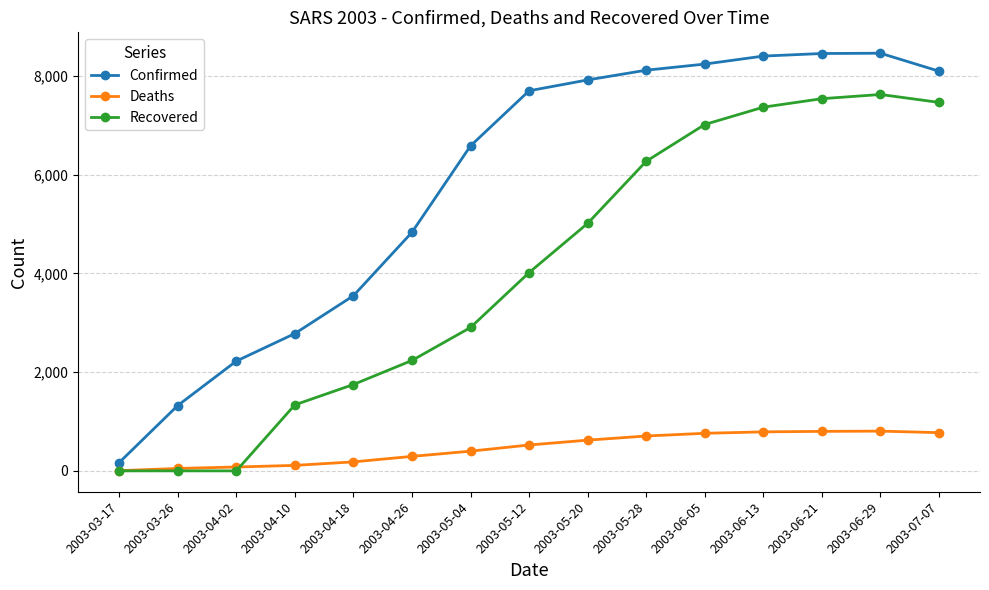

What is the average value of the Deaths series?

460